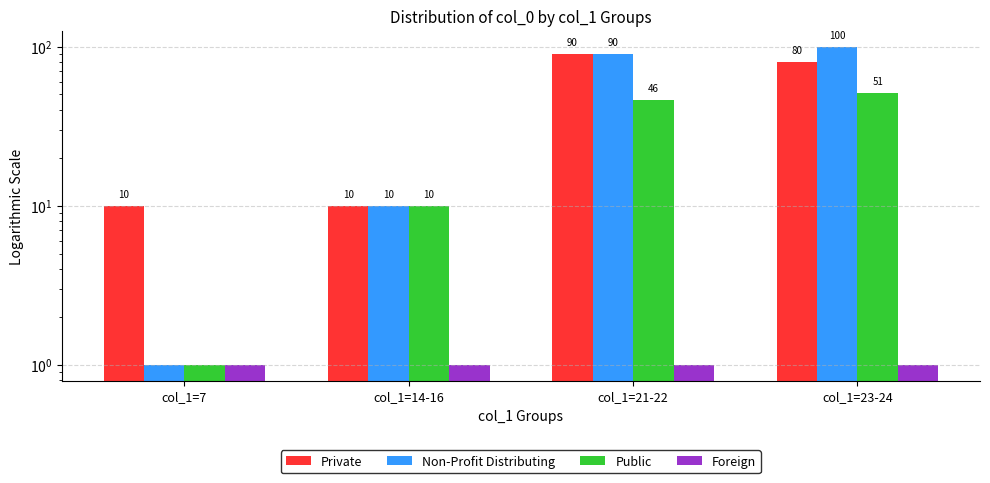

How many values in the Public series are below 46?

2